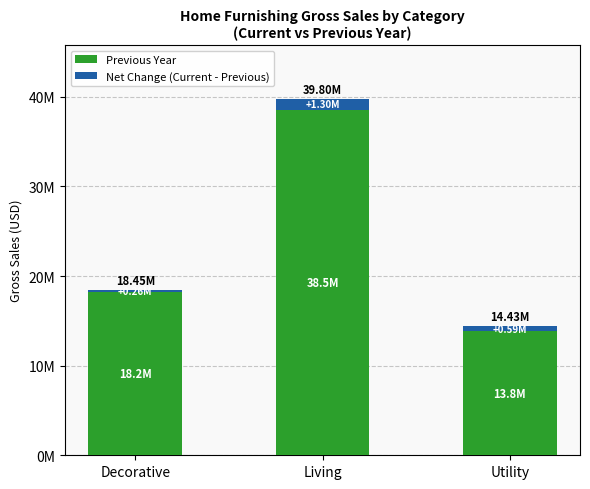

The value of Previous Year at Living is 20641490. True or false?

False